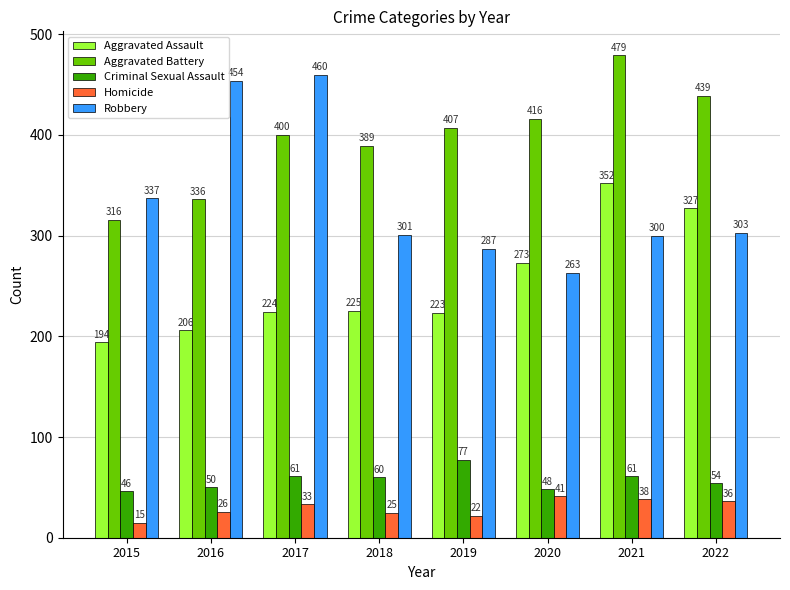

What is the lowest value of the Criminal Sexual Assault series?

46